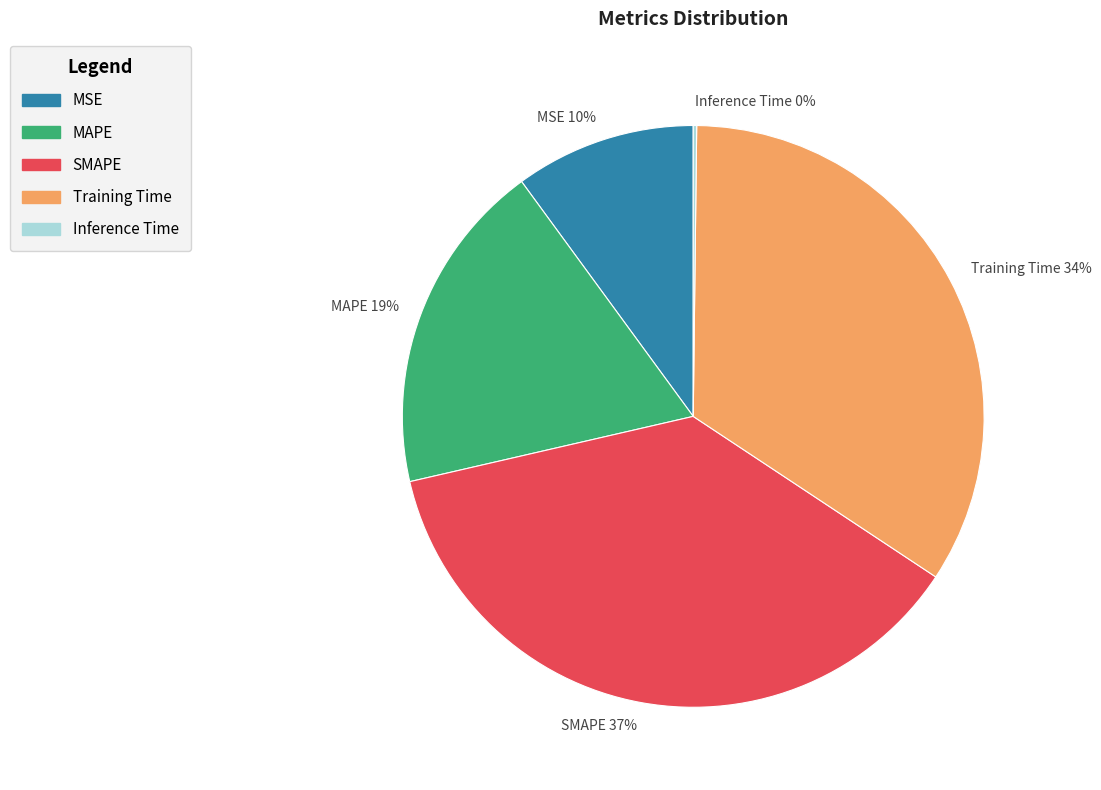

Which category has the biggest portion of the pie?

SMAPE